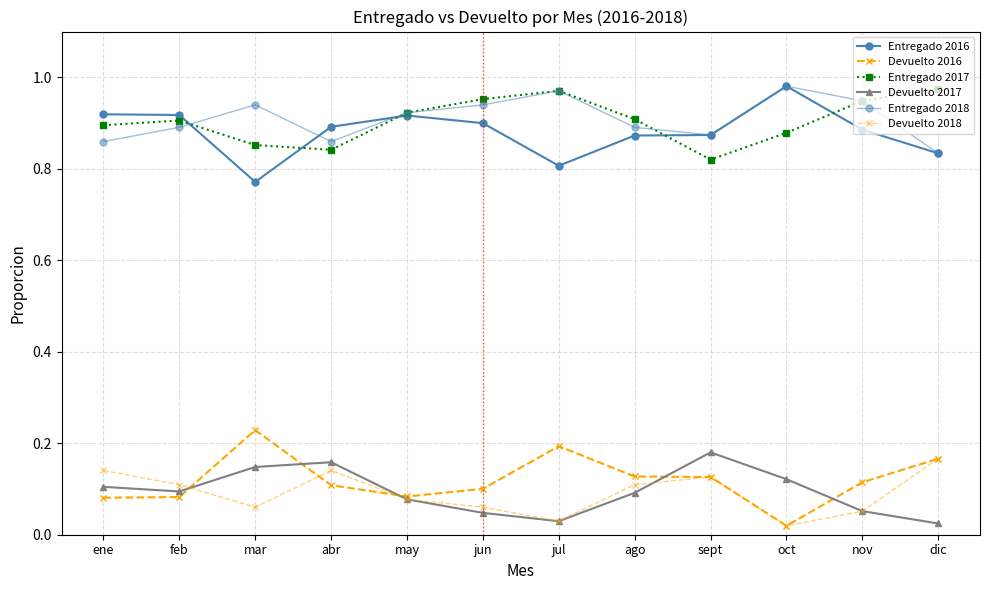

Where is Entregado 2017 nearest to the value 0?

sept